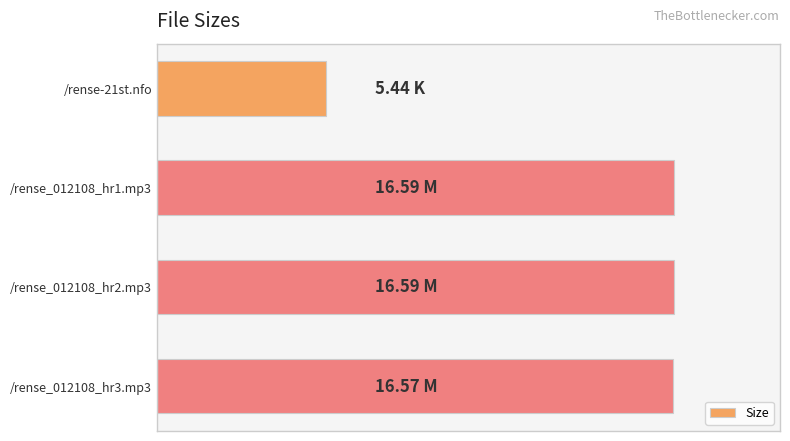

Are the bars horizontal?

Yes